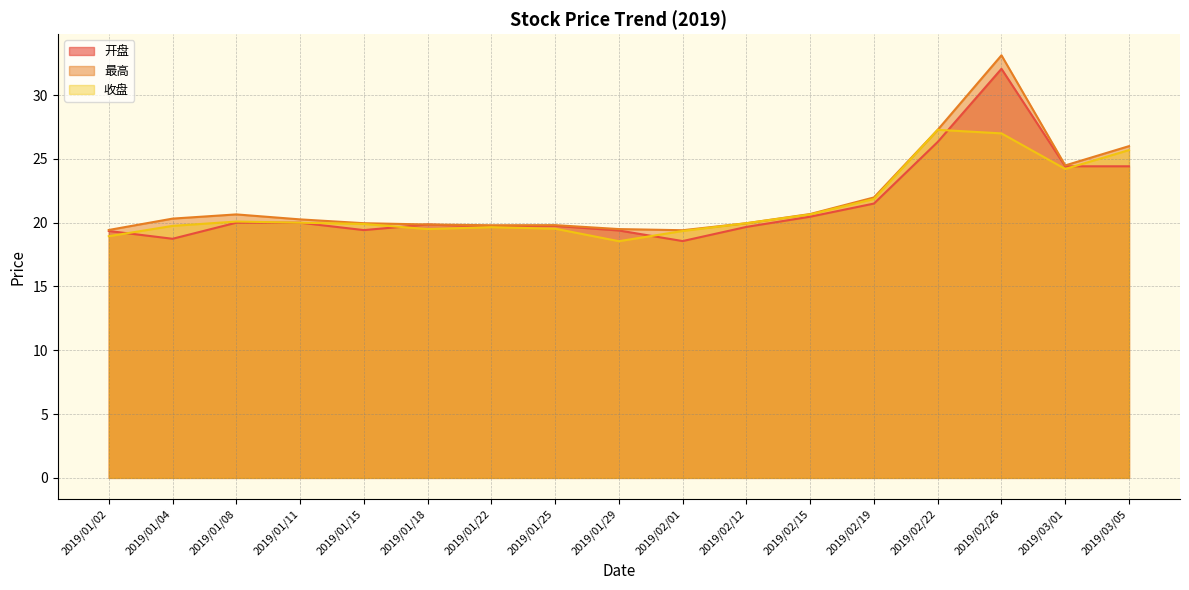

How many values in the 收盘 series exceed 19?

15